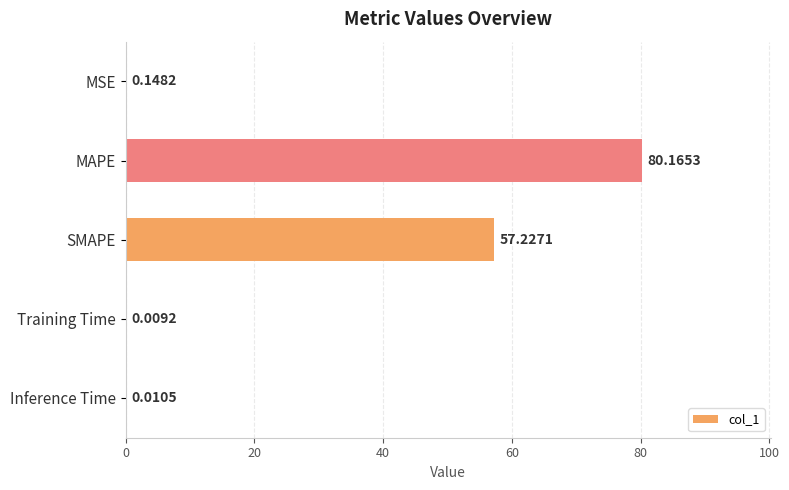

Between MAPE and Training Time, which is larger?

MAPE